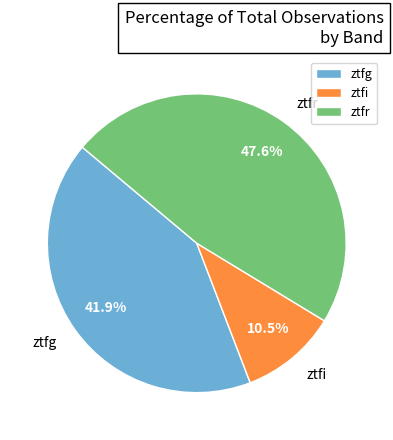

What is the ratio of the value at ztfg to the value at ztfr?

0.9